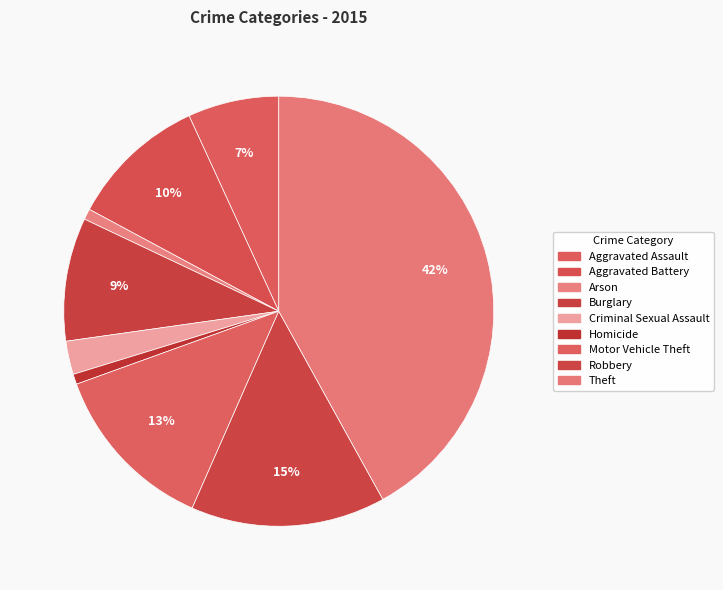

Count the number of slices in the pie.

9